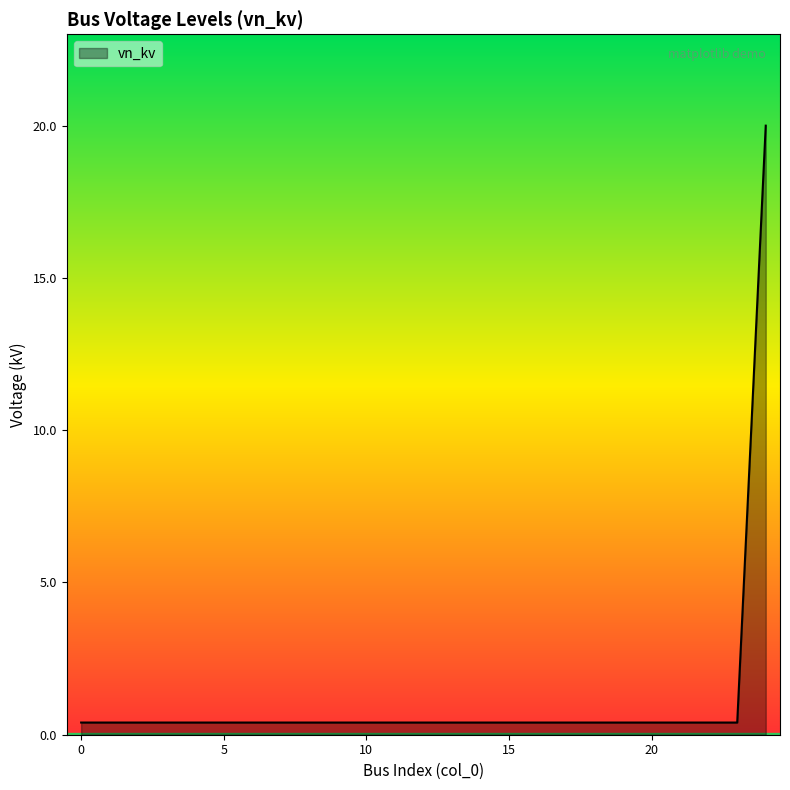

What is the minimum value shown in the chart?

0.4